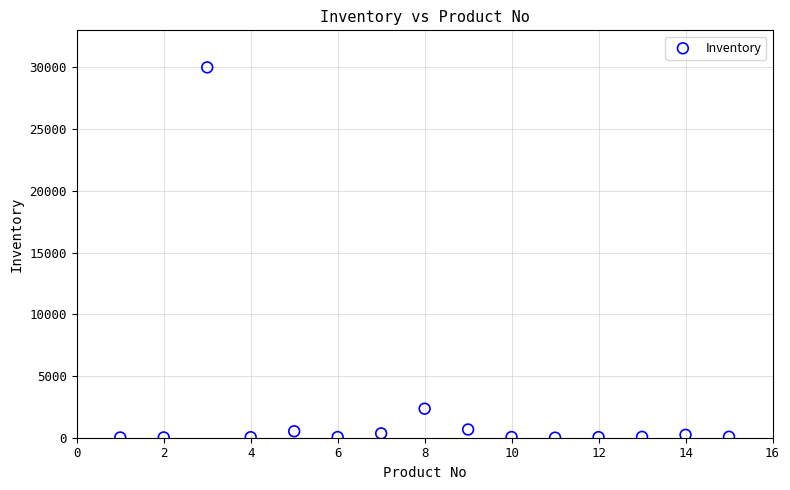

What Y value in the scatter plot is closest to 15003?

2352